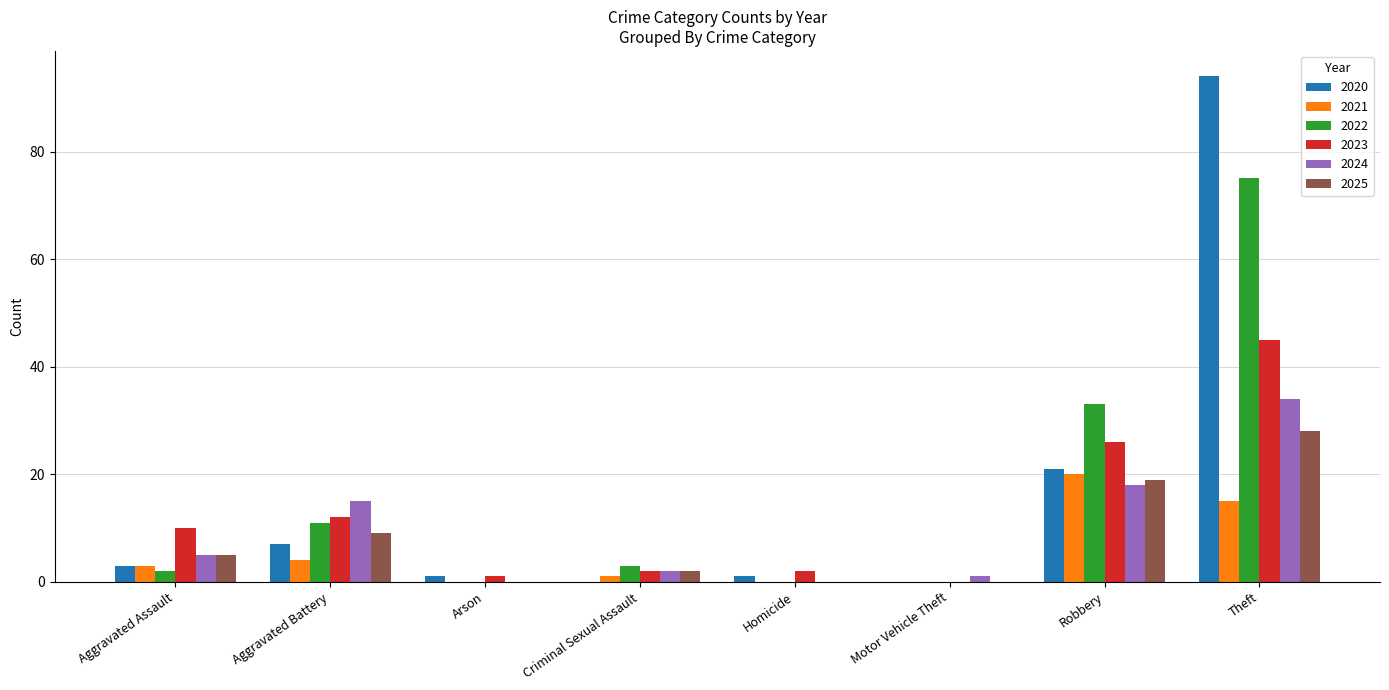

True or false: 2024 has a value of 24 at Theft.

False